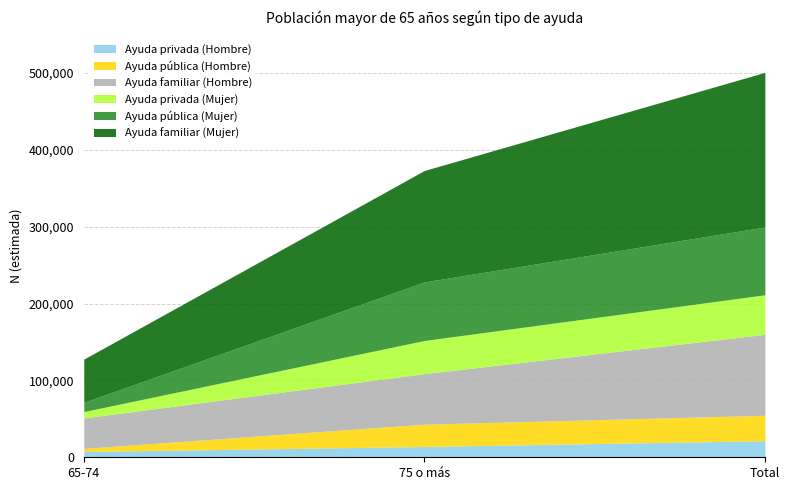

How many data points in Ayuda familiar (Hombre) are above 65791?

1